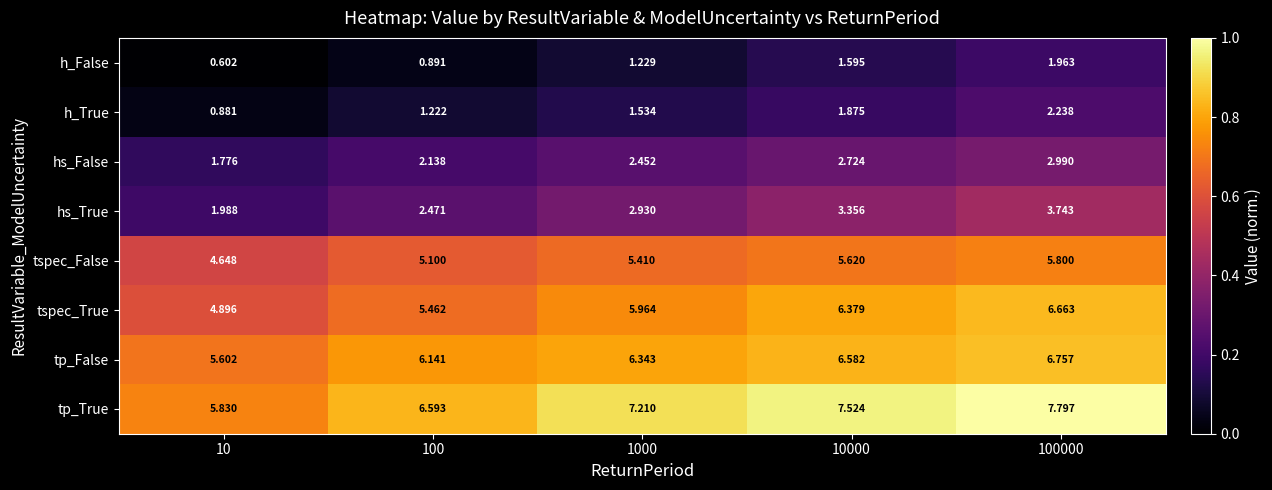

Which series has the largest total across all categories?

tp_True